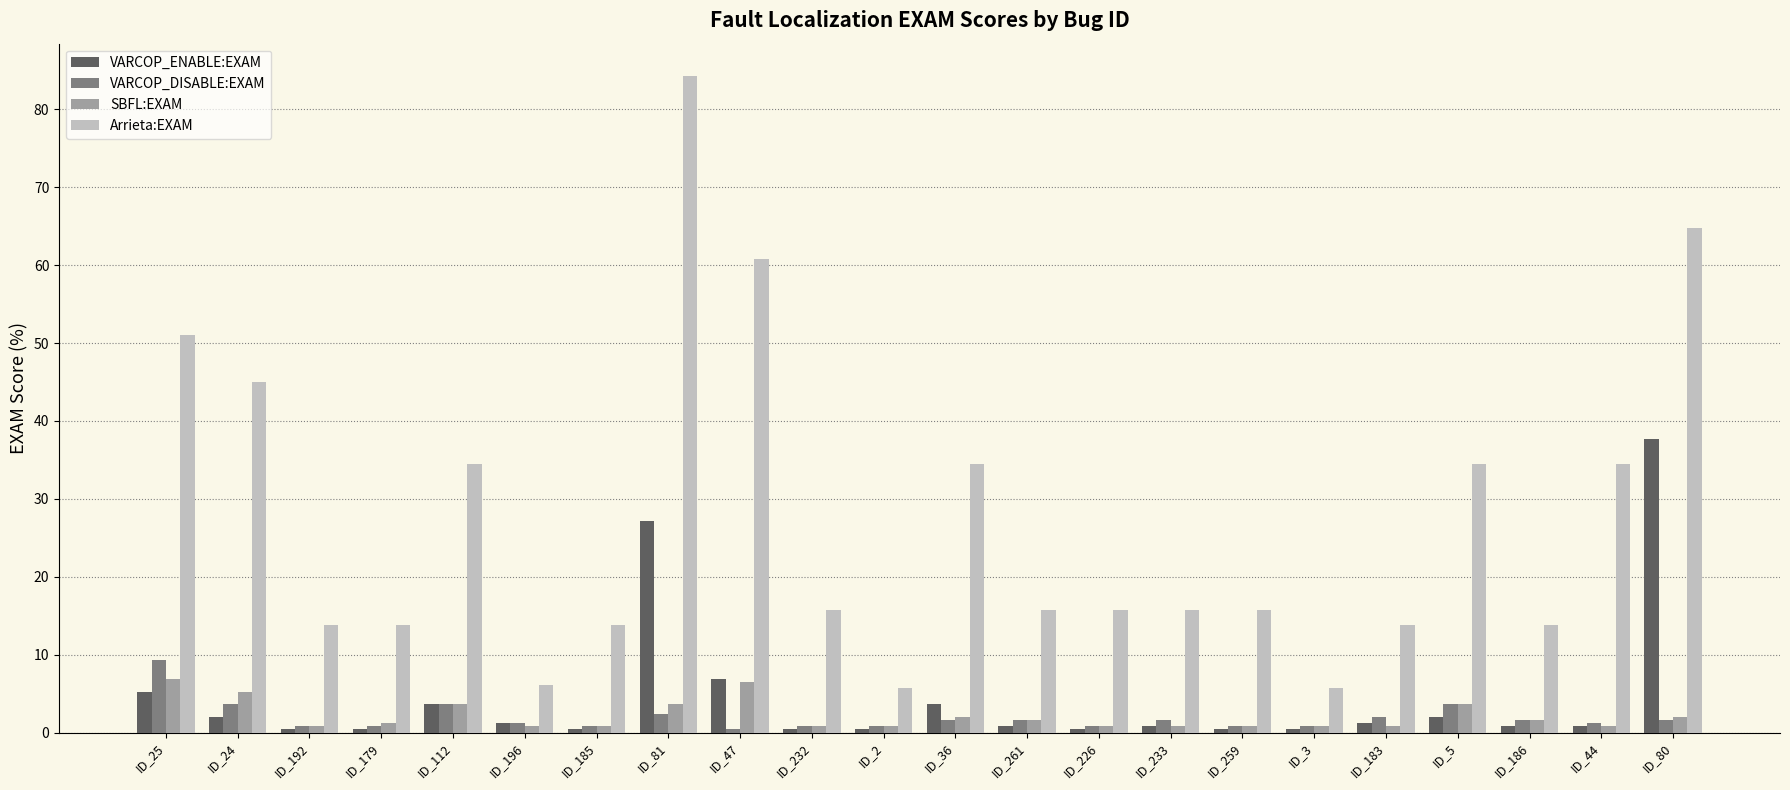

What is the difference between the highest and lowest values at ID_261?

15.0